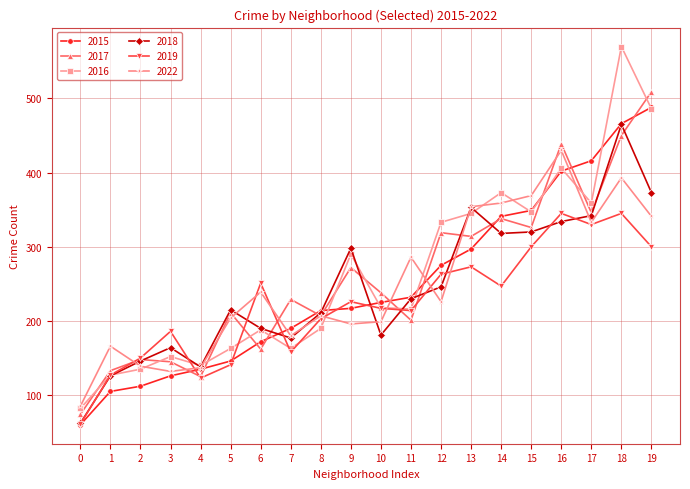

Is it true that 2017 equals 258 at 19?

False